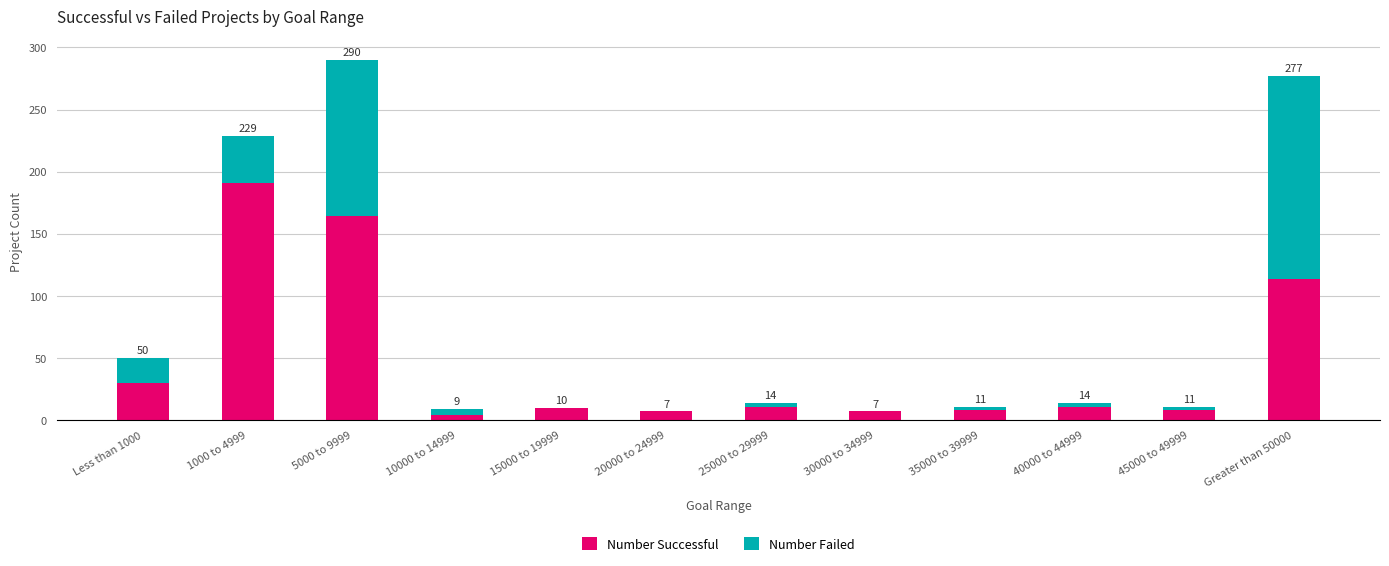

At 5000 to 9999, list the series in order from largest to smallest.

Number Successful, Number Failed